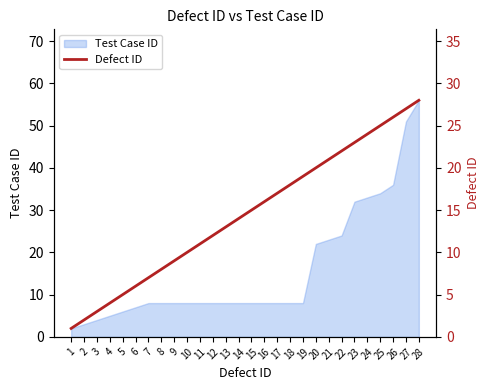

What is the value of the 2nd point from the left?

2